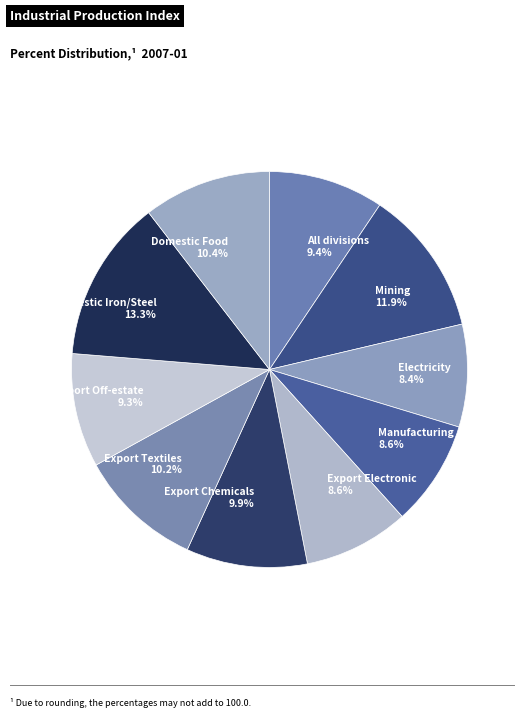

What is the total percentage of Domestic Iron/Steel 13.3% and Mining 11.9%?

25.2%